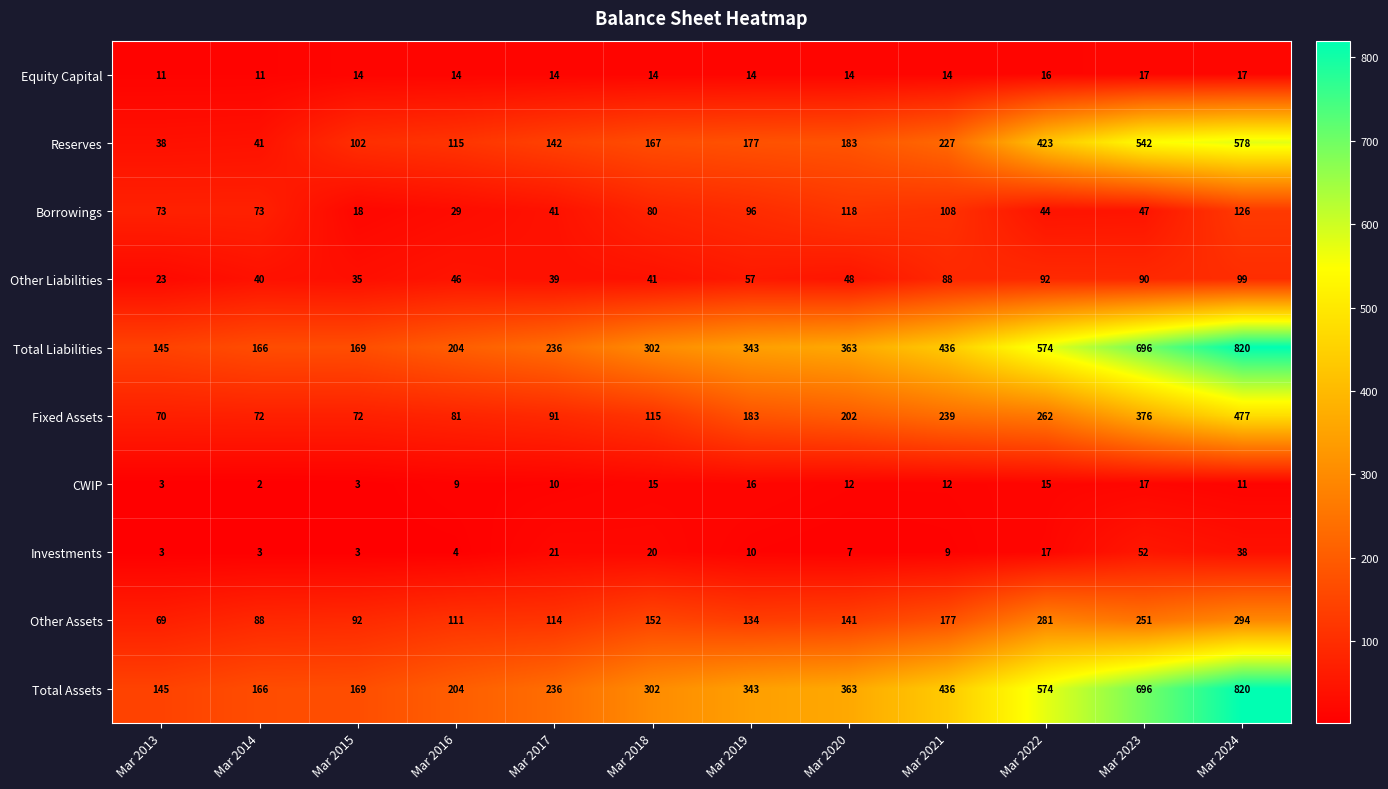

At how many categories does at least one series exceed 198?

9